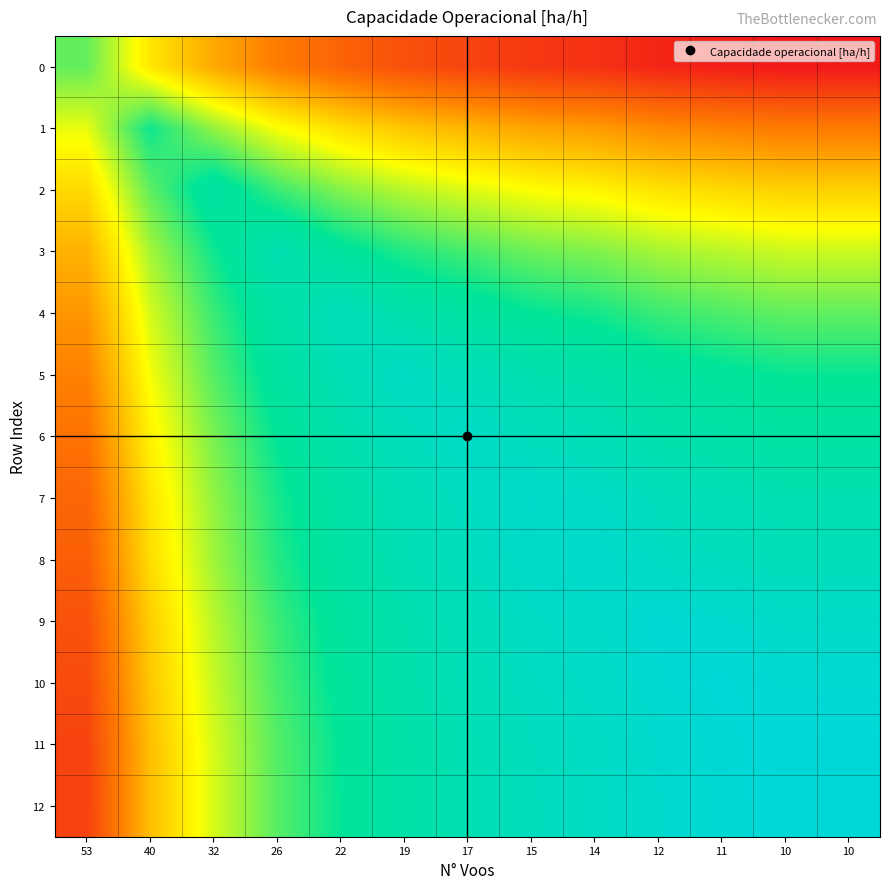

Count the number of data series in this chart.

13